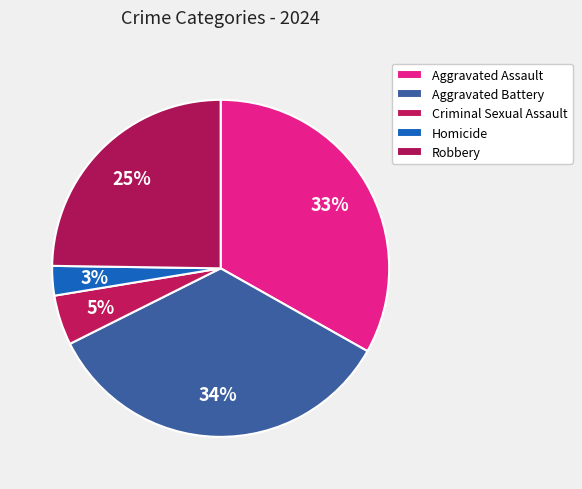

What percentage is NOT represented by Homicide?

97.2%